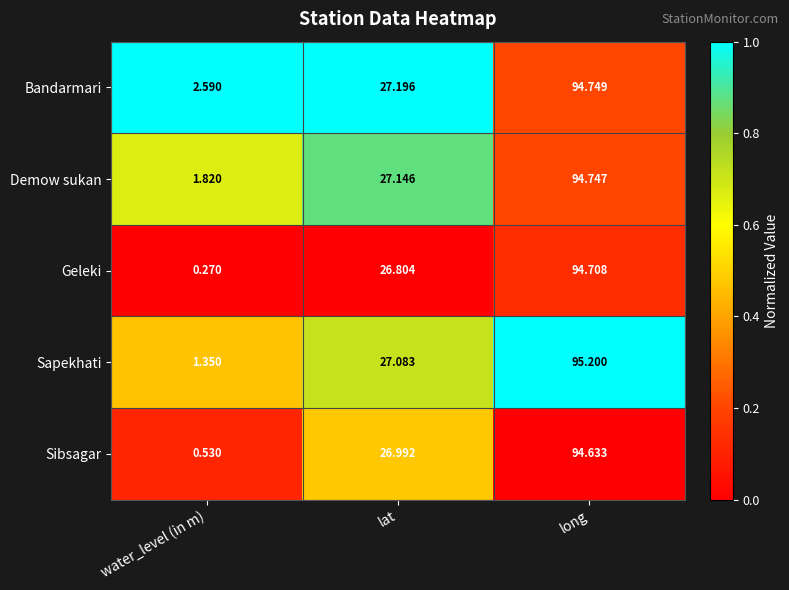

At which label is Demow sukan closest to 48?

lat